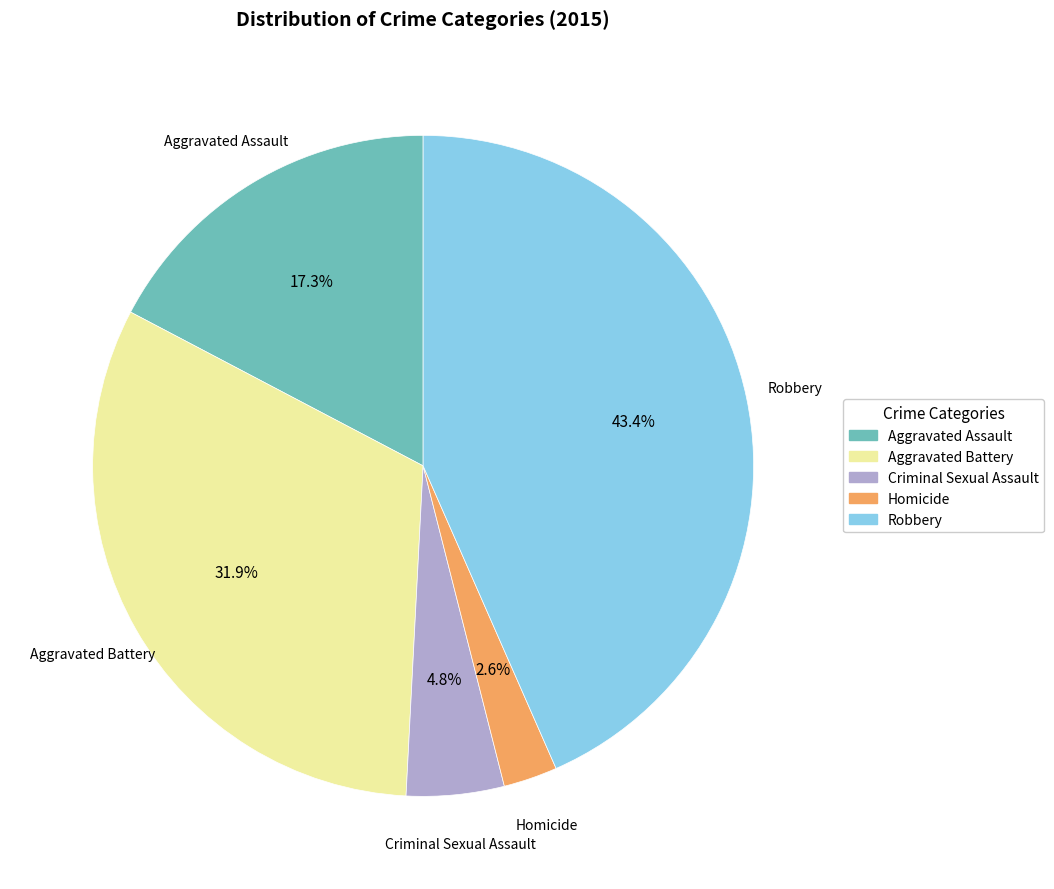

Which slice is the smallest?

Homicide